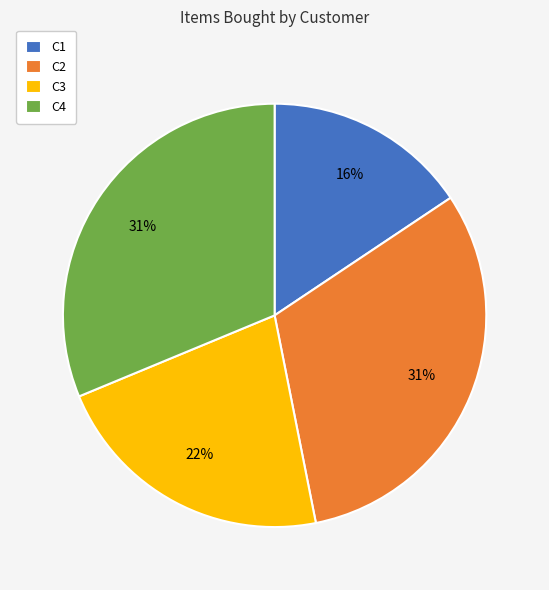

To the nearest percent, what portion does C1 represent?

16%